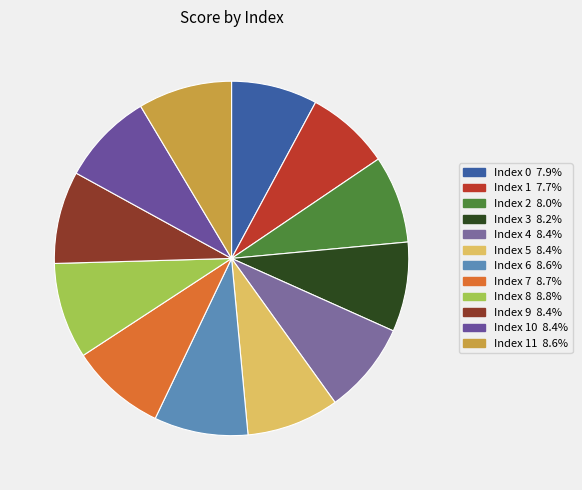

How many segments does this pie chart have?

12